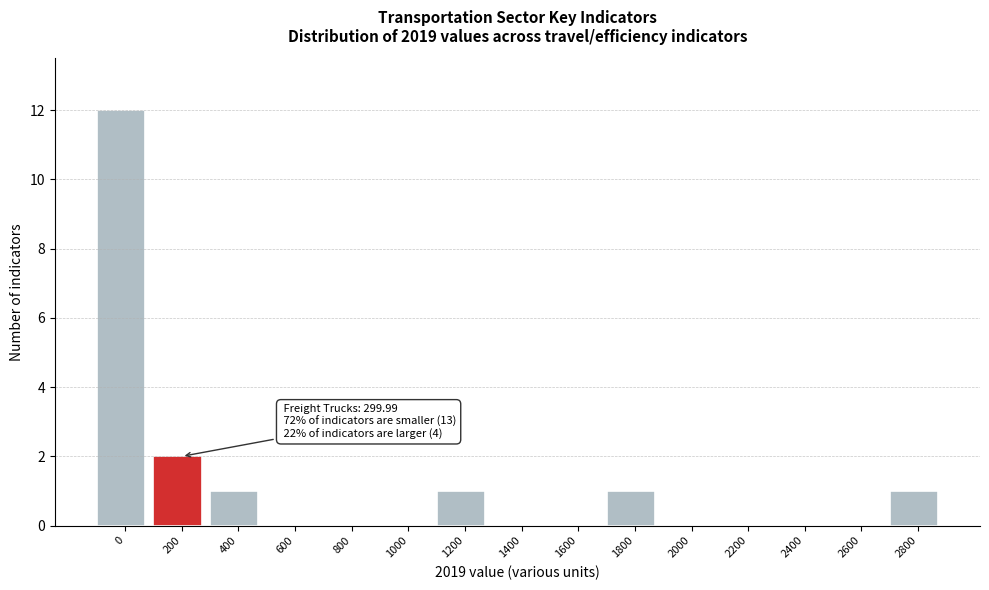

Reading left to right, transcribe all the data shown in this chart.

0=12	200=2	400=1	600=0	800=0	1000=0	1200=1	1400=0	1600=0	1800=1	2000=0	2200=0	2400=0	2600=0	2800=1